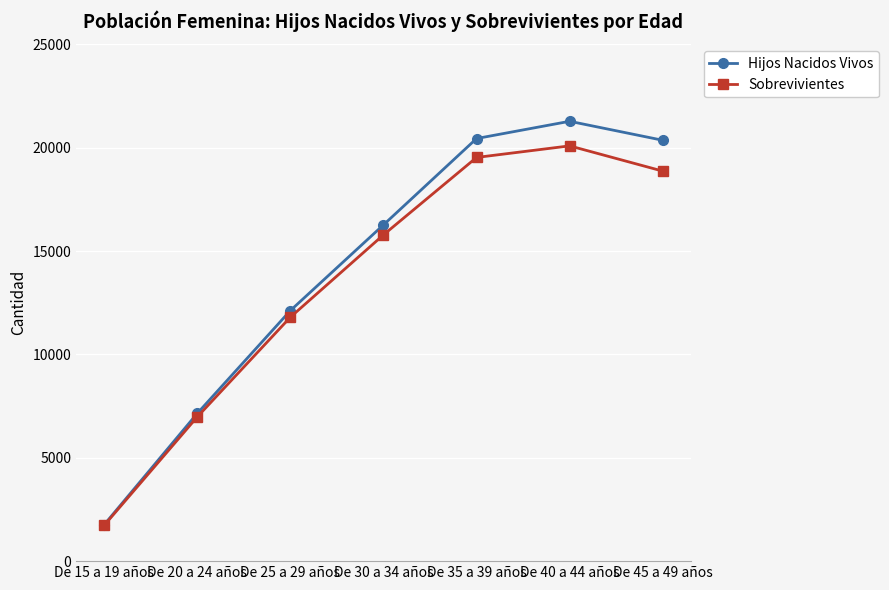

The value of Sobrevivientes at De 30 a 34 años is 15783. True or false?

True